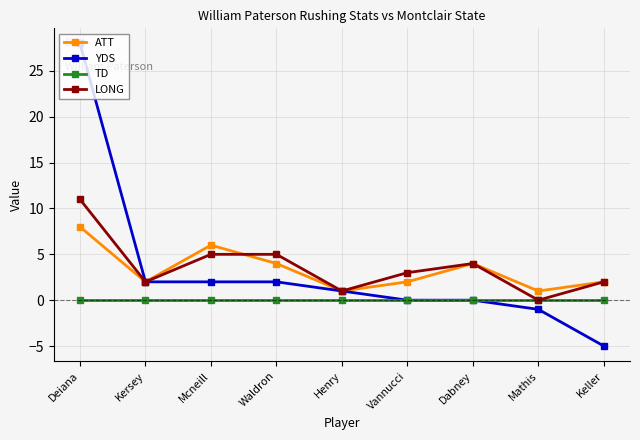

How many lines are shown in the chart?

4